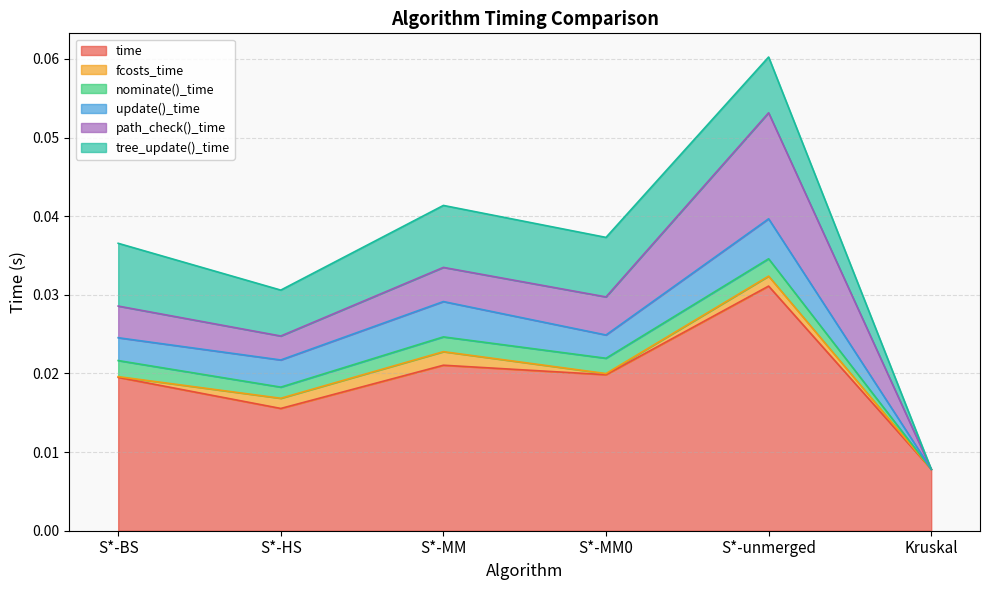

How many data points does each series have?

6